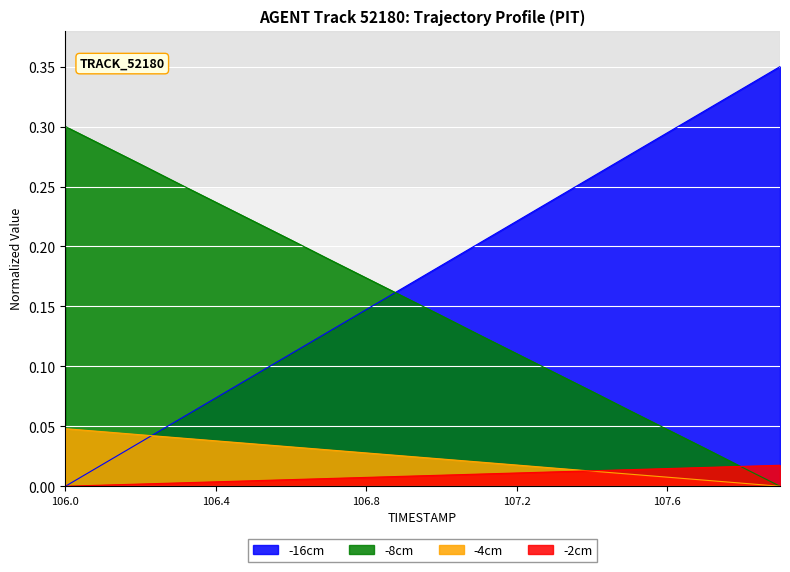

The Y series shows 0.1 at 107.5. True or false?

False